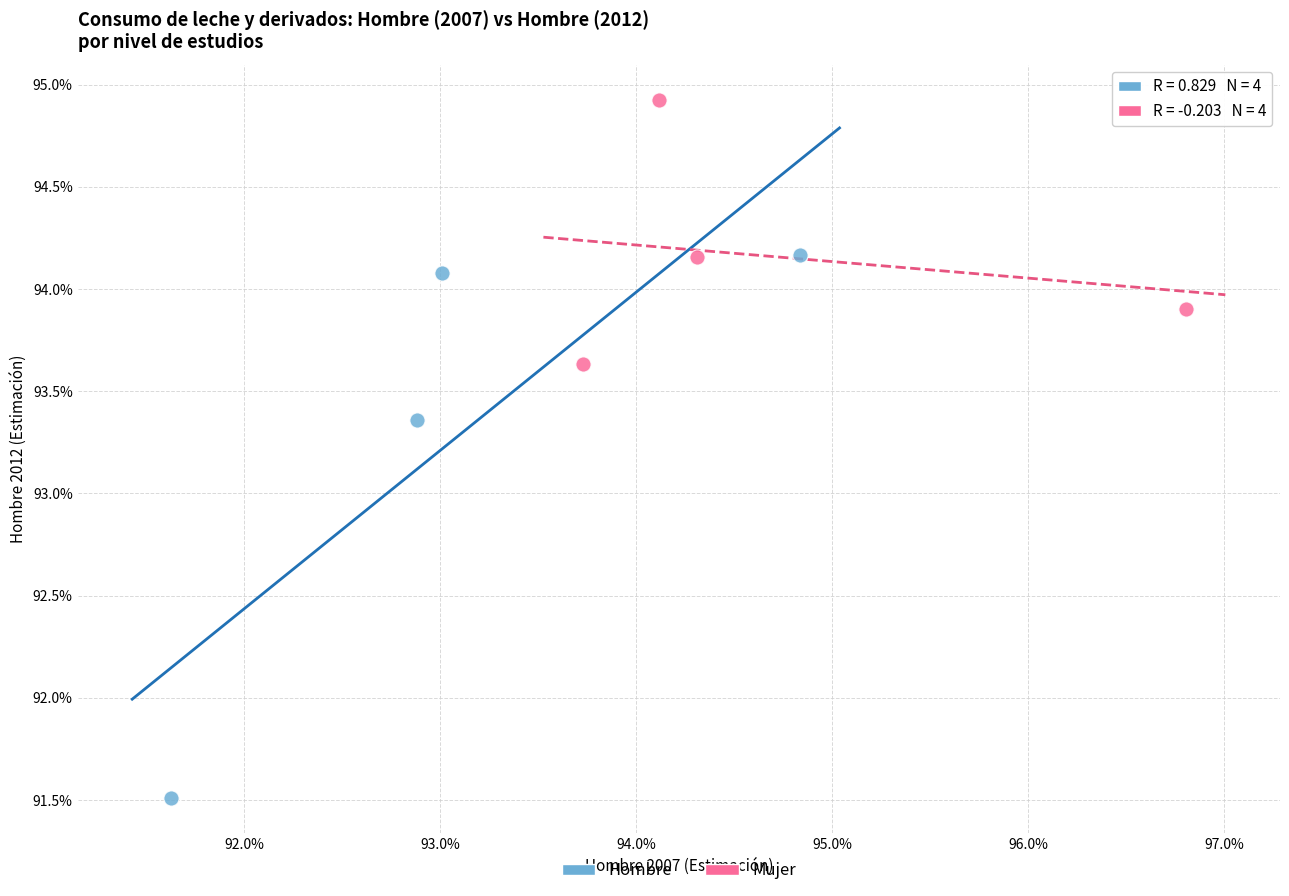

What are all the series names shown in the legend?

Hombre, Mujer